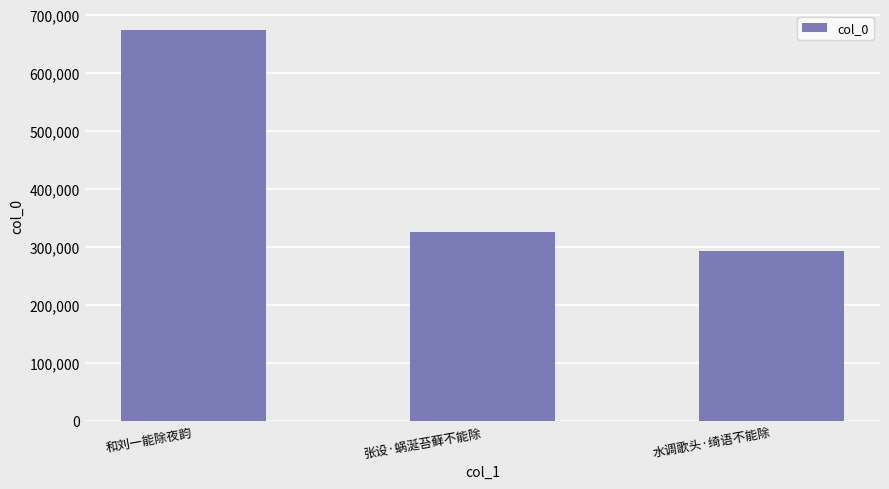

Which category has the lowest value across all series?

水调歌头·绮语不能除